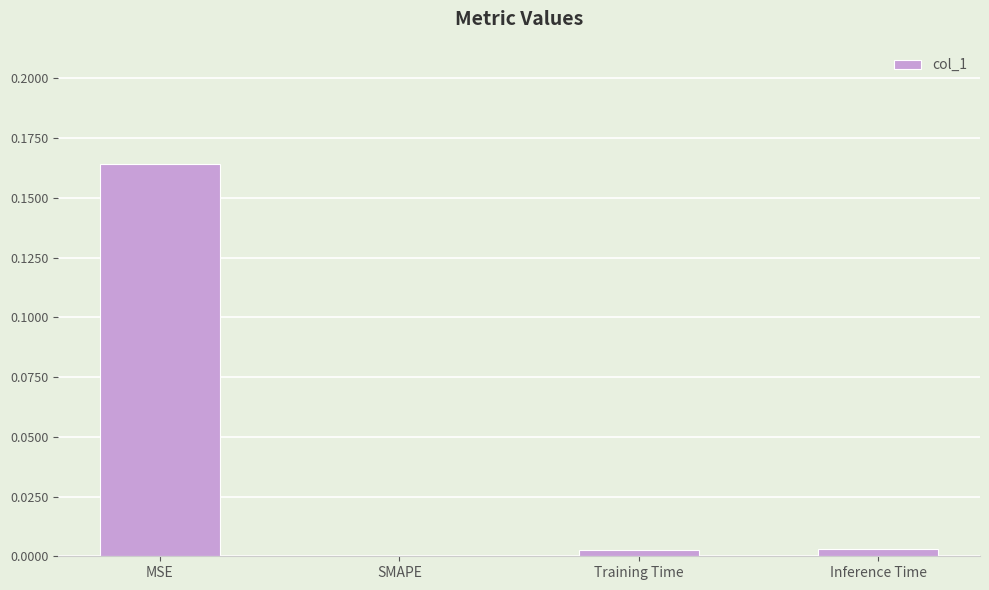

Are the bars horizontal?

No